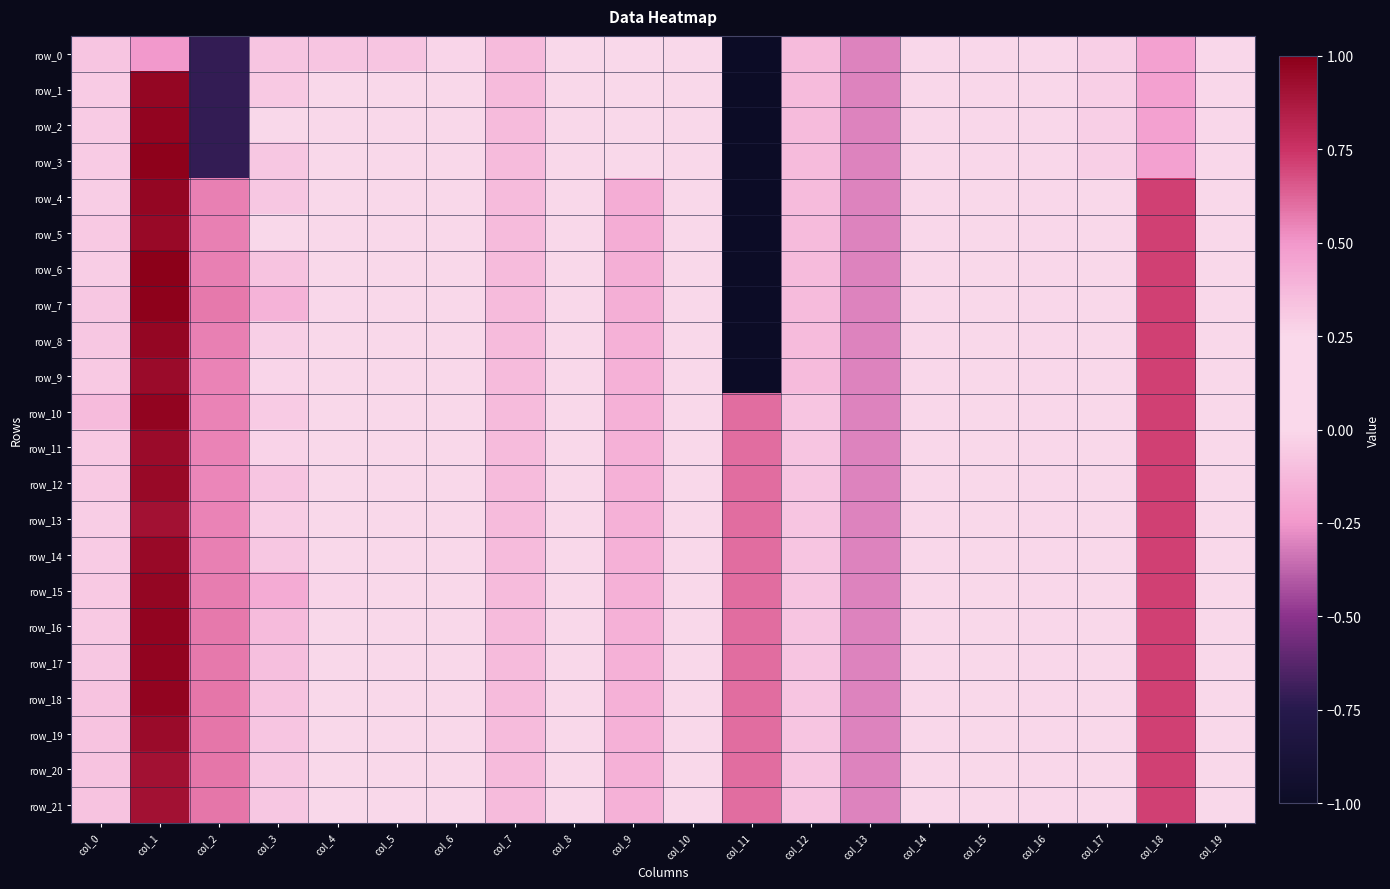

What is the average value of the row_20 series?

0.2